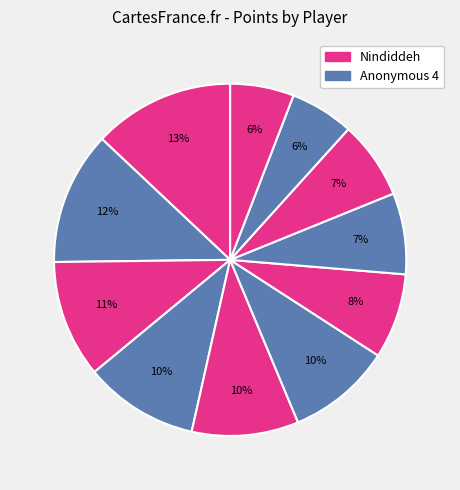

To the nearest percent, what is the average slice percentage?

9%